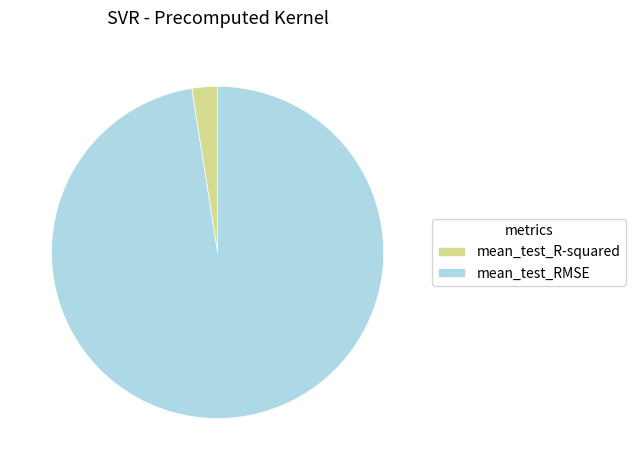

How many slices are in this pie chart?

2